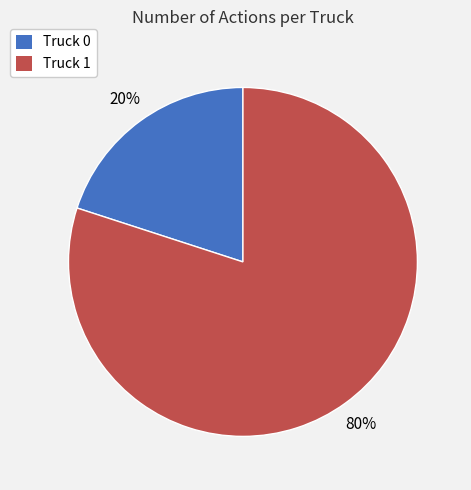

To the nearest percent, what is the combined percentage of Truck 0 and Truck 1?

100%